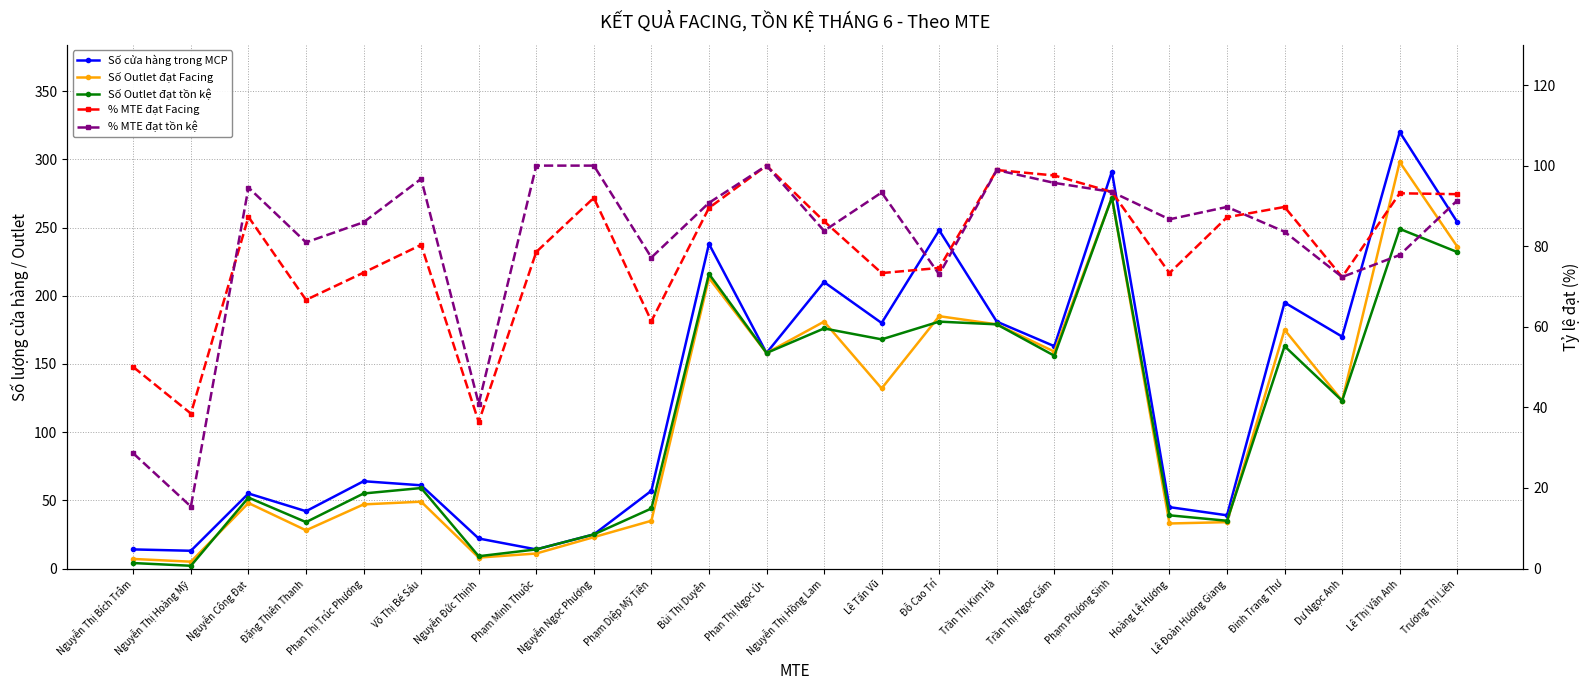

At which category does Số cửa hàng trong MCP reach its first local peak?

Nguyễn Công Đạt